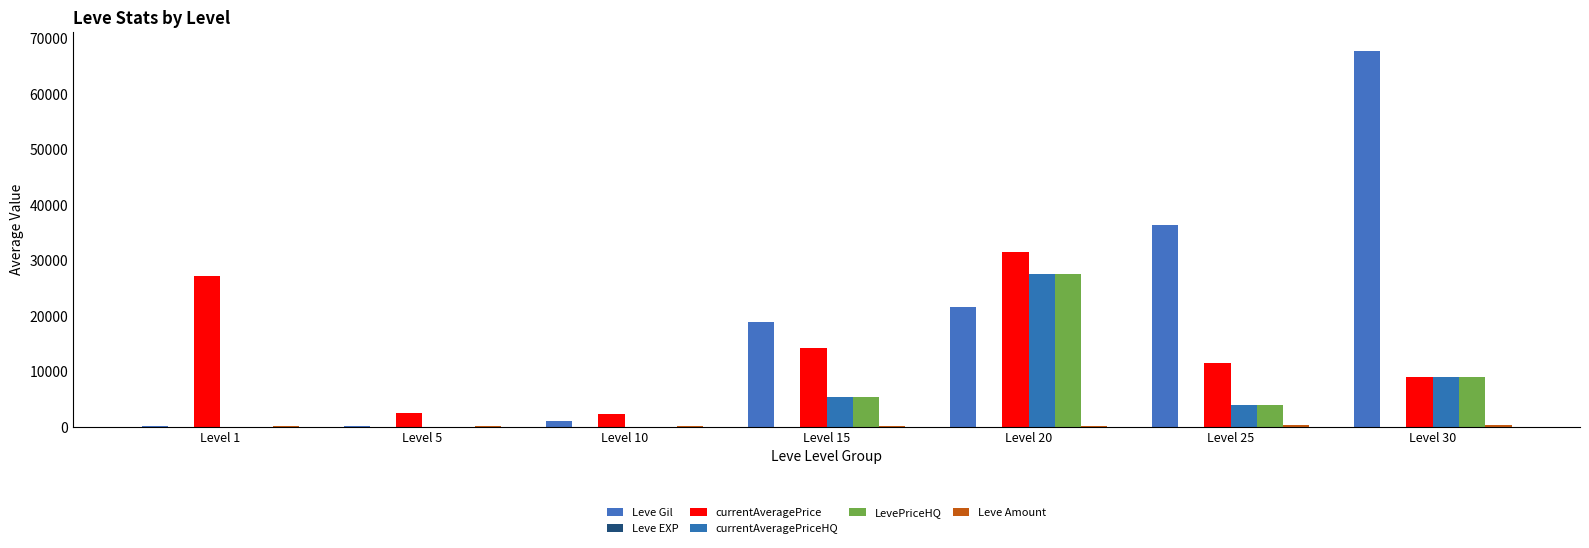

List the labels in order of currentAveragePriceHQ value, smallest first.

Level 1, Level 5, Level 10, Level 25, Level 15, Level 30, Level 20